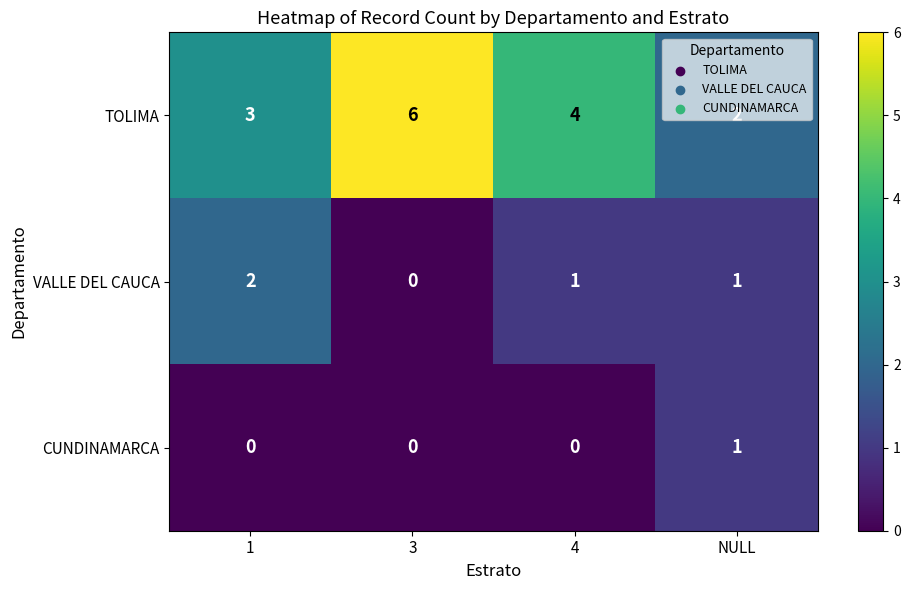

At which category is the sum across all series the highest?

3